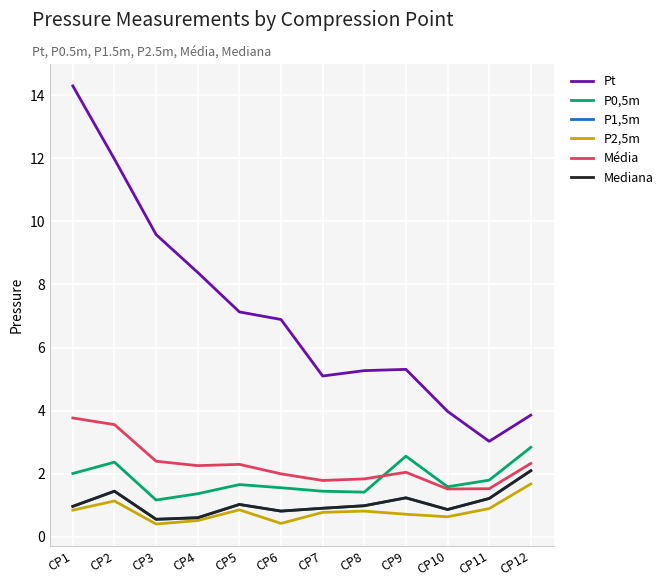

What value does the P0,5m series have at CP3?

1.2